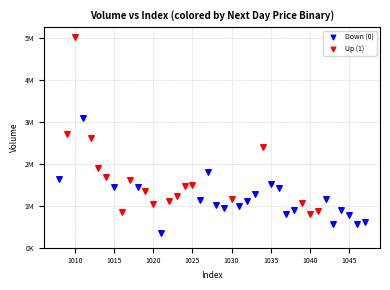

Which series reaches the minimum Y coordinate?

Down (0)